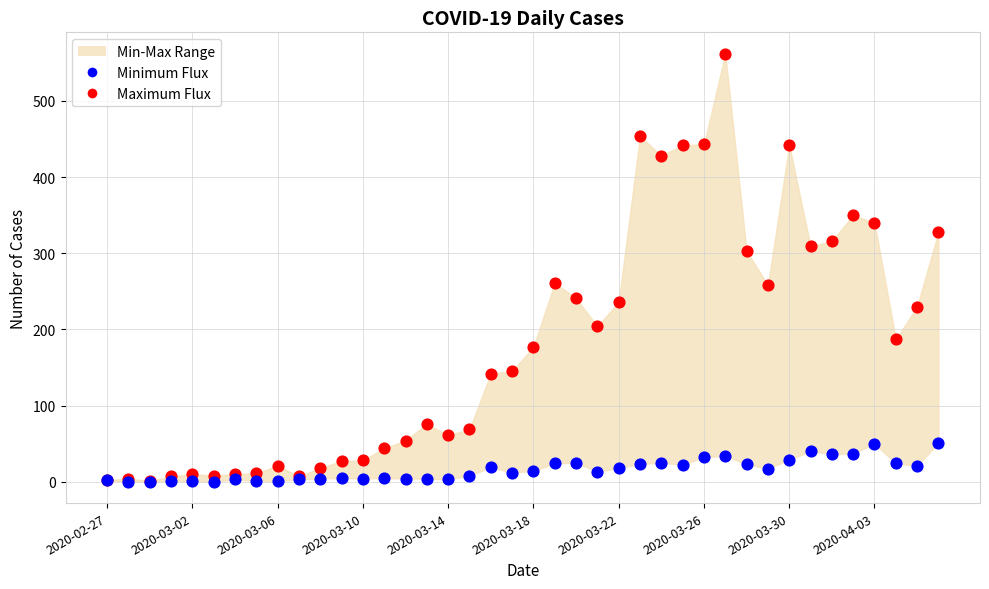

Which series contains the highest Y value?

Maximum Flux